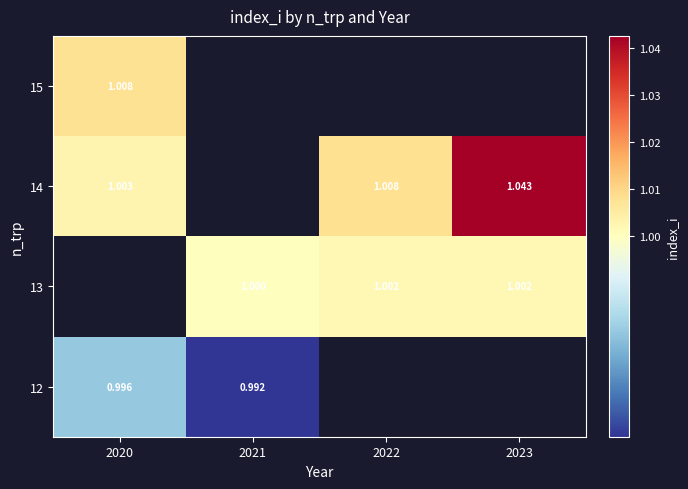

Which label corresponds to the largest value in the chart?

2023